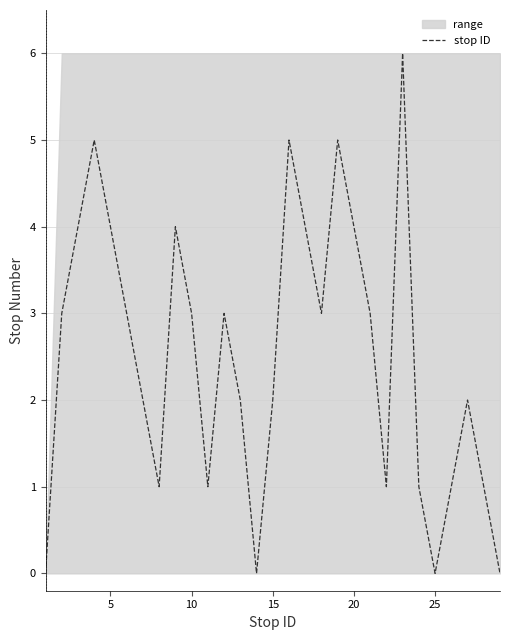

How many points are higher than both their immediate neighbors (excluding endpoints)?

7